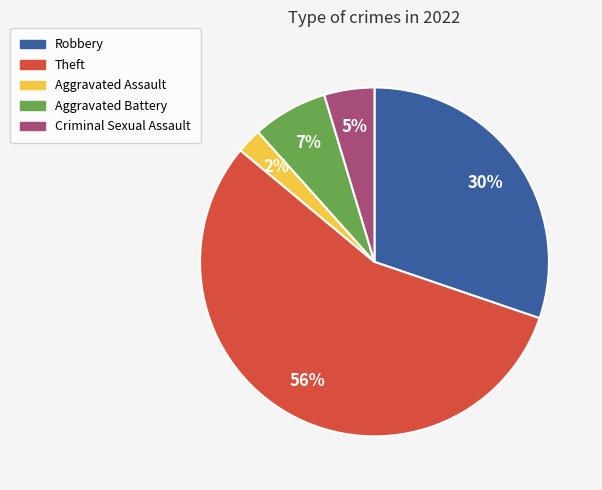

Which slice represents more than half of the pie?

Theft